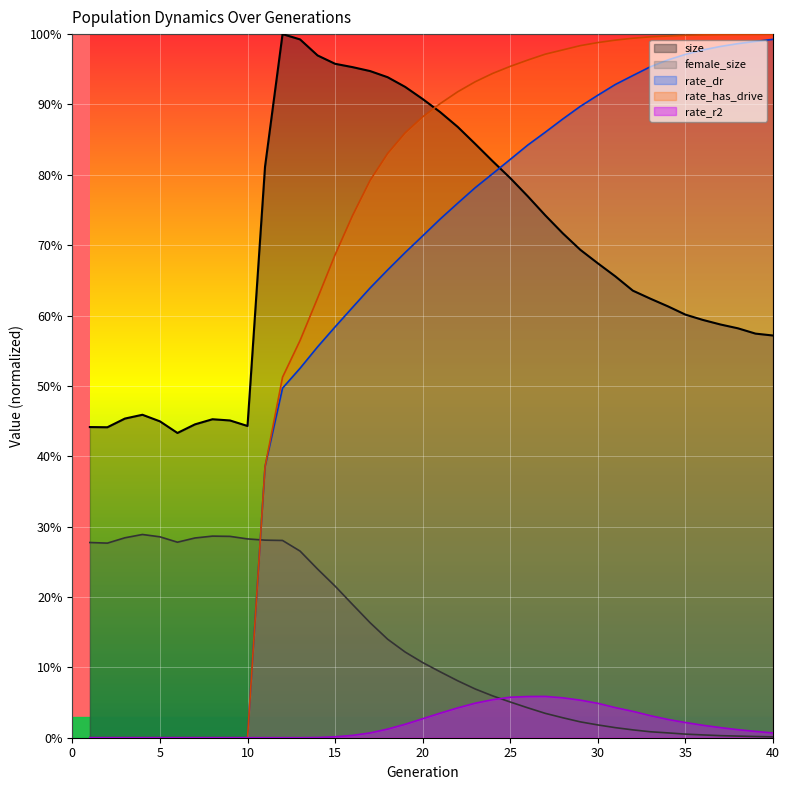

Is it true that rate_r2 equals 0.0 at 3?

True